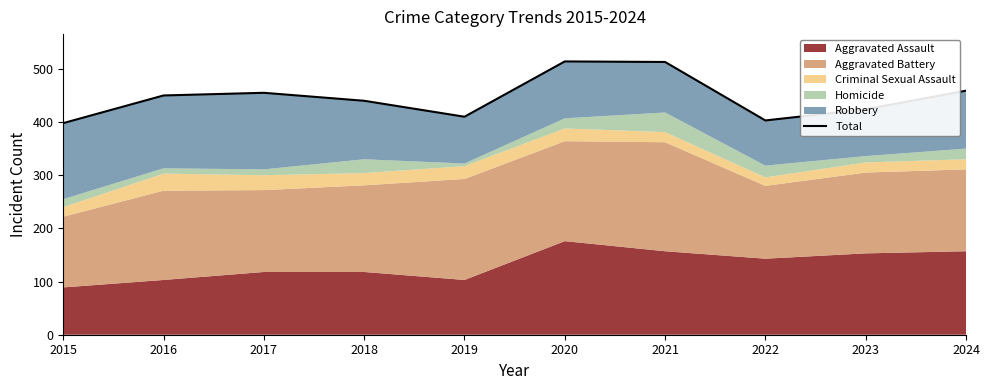

At which label is the value closest to 456?

2017